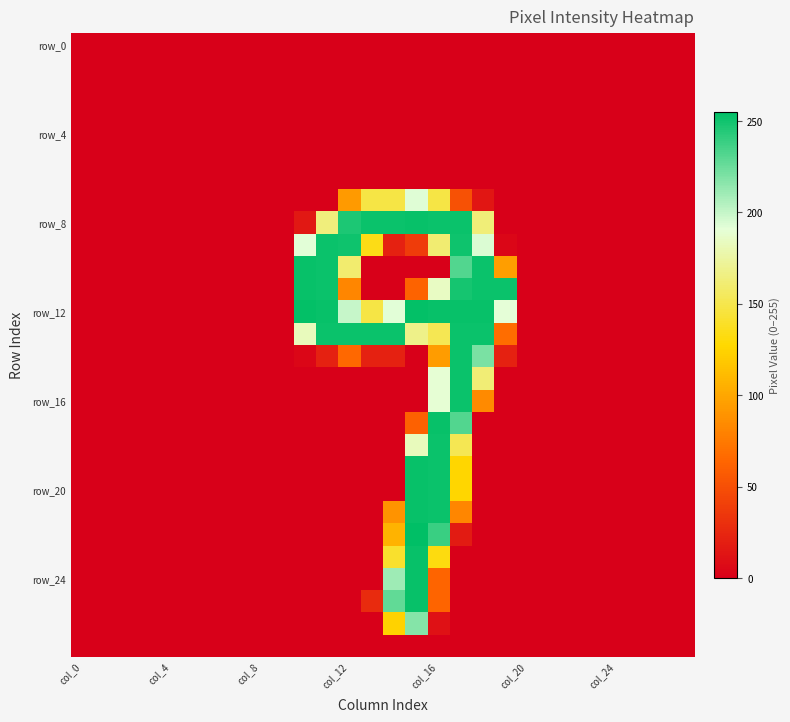

Which series has the largest total across all categories?

row_12